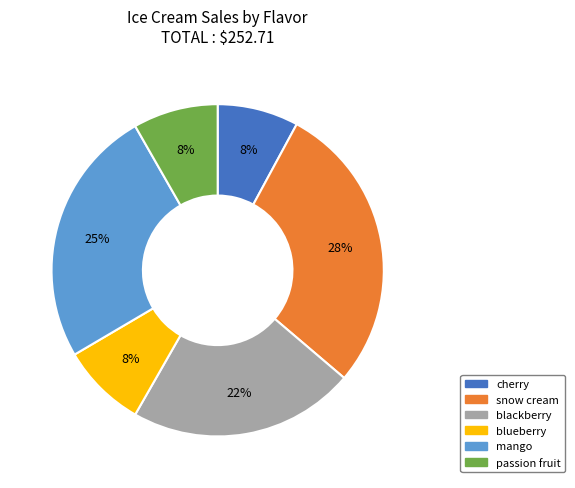

Approximately how many times larger is the value at blueberry compared to passion fruit?

1.0